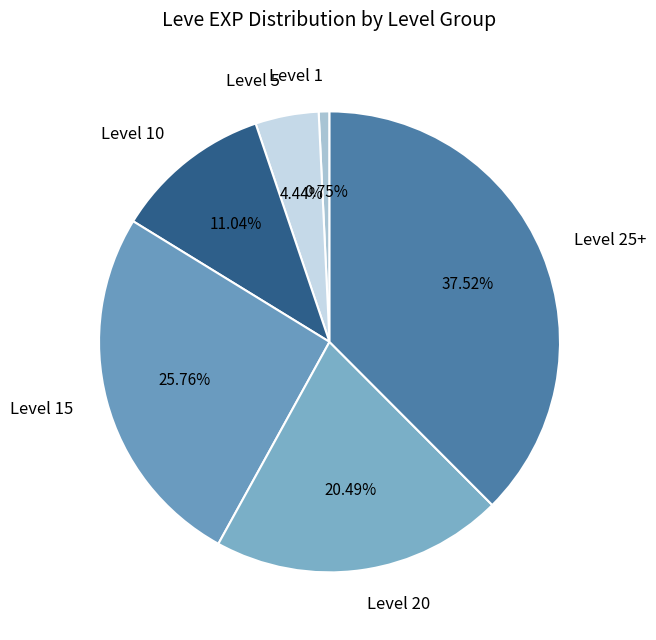

To the nearest percent, what is the average slice percentage?

17%